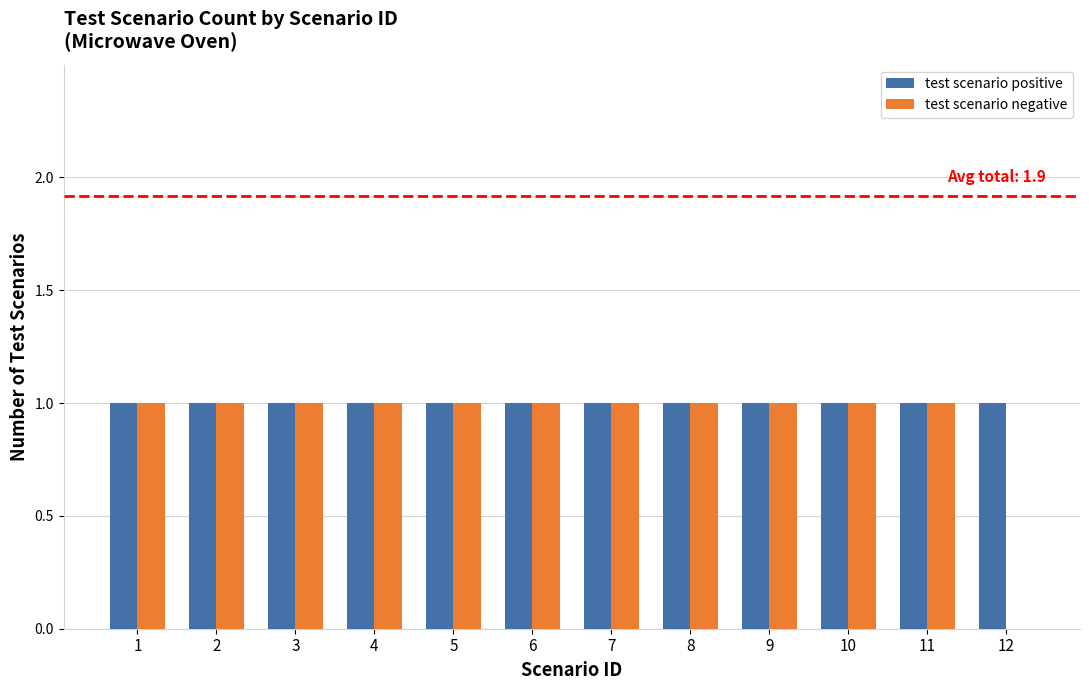

What is the average value of the test scenario positive series?

1